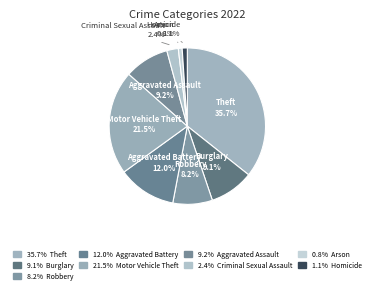

True or false: Theft accounts for 26% of the total.

False